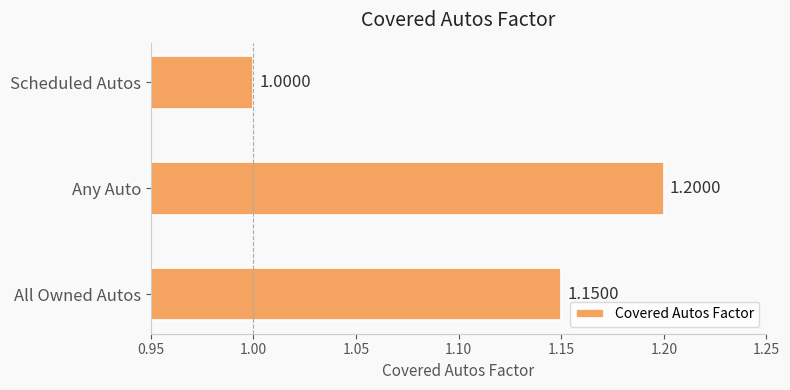

Which category has the lowest value across all series?

Scheduled Autos